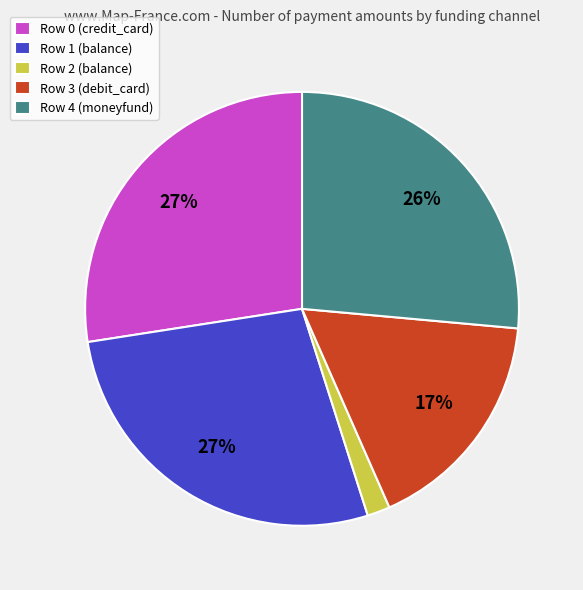

What is the smallest slice in the pie chart?

Row 2 (balance)